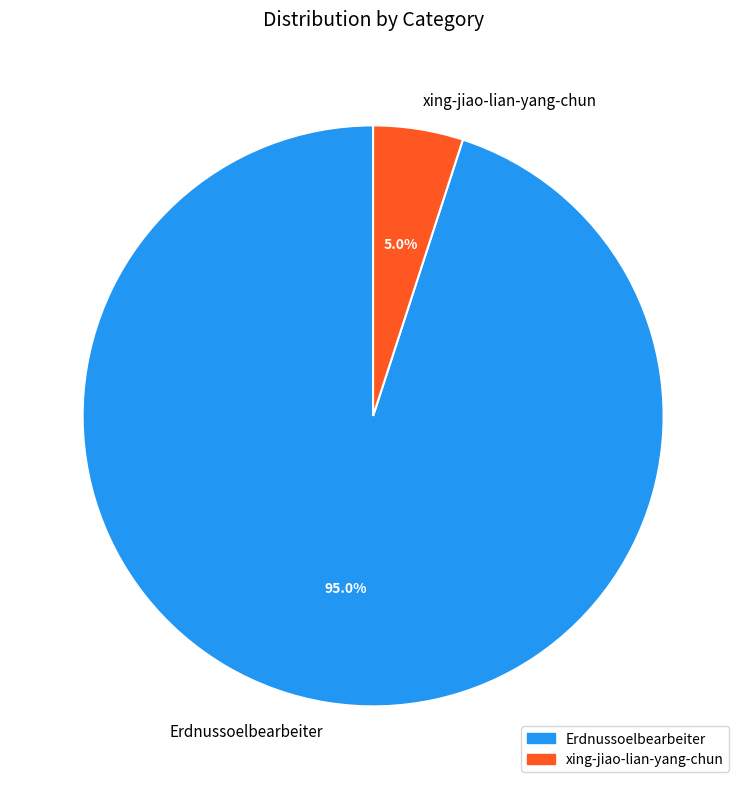

Is Erdnussoelbearbeiter the majority of the pie?

Yes